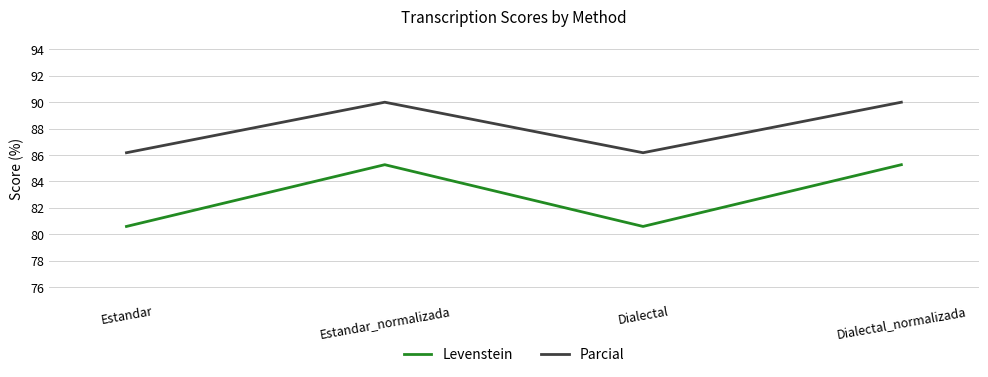

Which series has the largest total across all categories?

Parcial